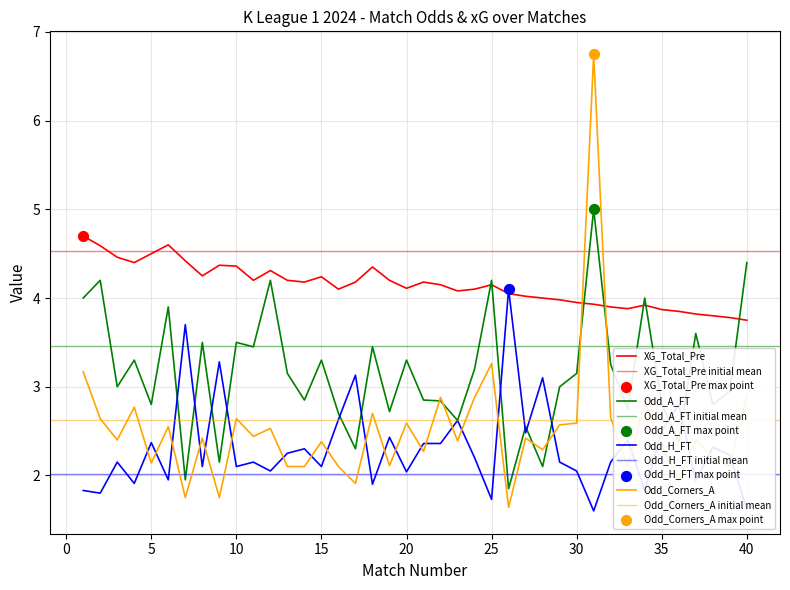

What are all the series names shown in the legend?

XG_Total_Pre, Odd_A_FT, Odd_H_FT, Odd_Corners_A